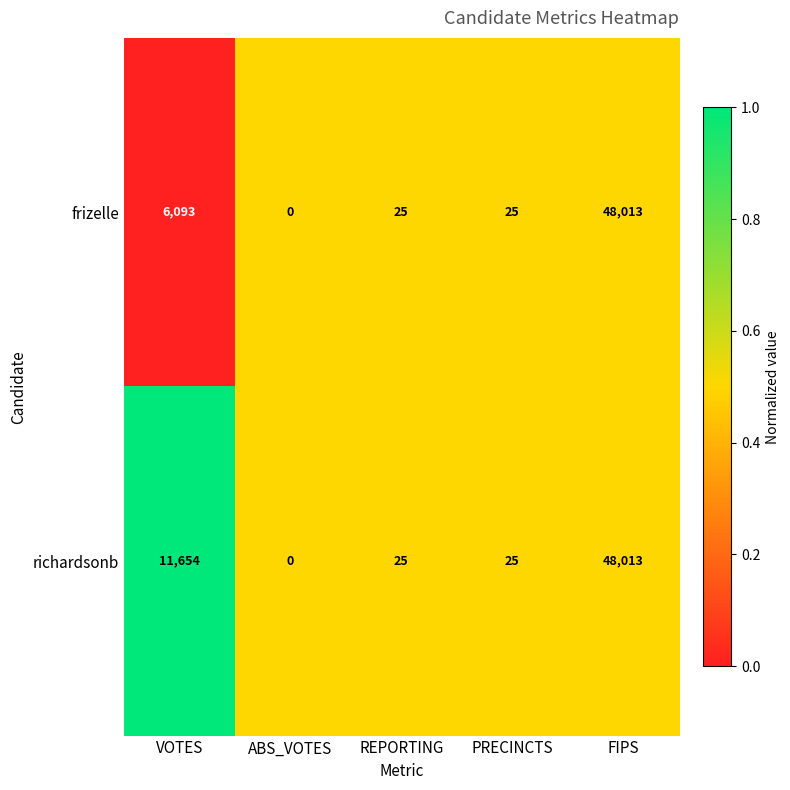

The value of richardsonb at FIPS is 48013. True or false?

True